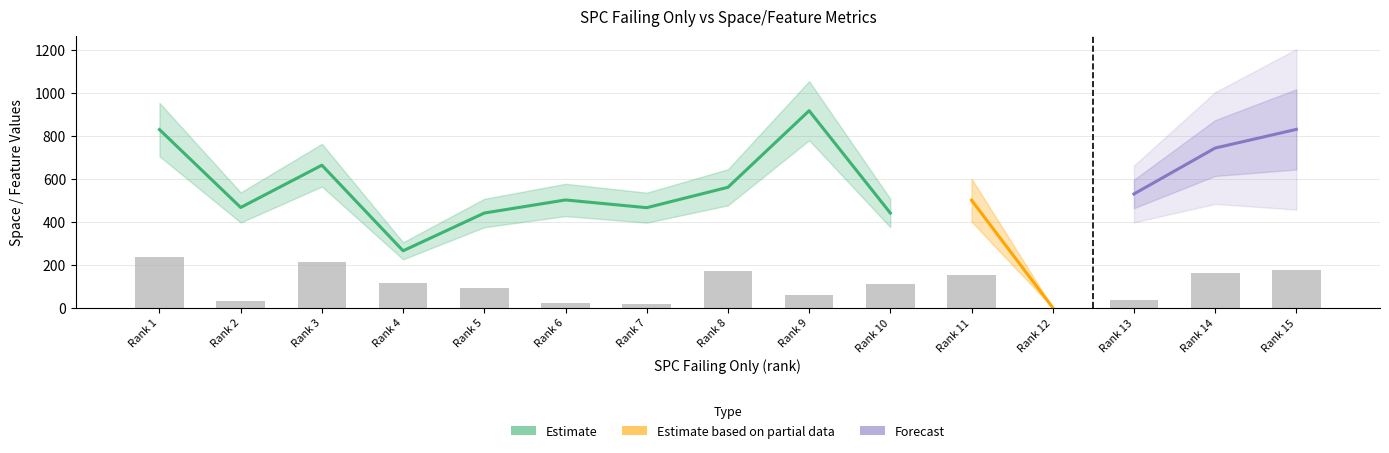

Rank the categories by WITHOUT_ISOLATION_SPACE value from lowest to highest.

12, 4, 5, 10, 7, 2, 11, 6, 13, 8, 3, 14, 1, 15, 9